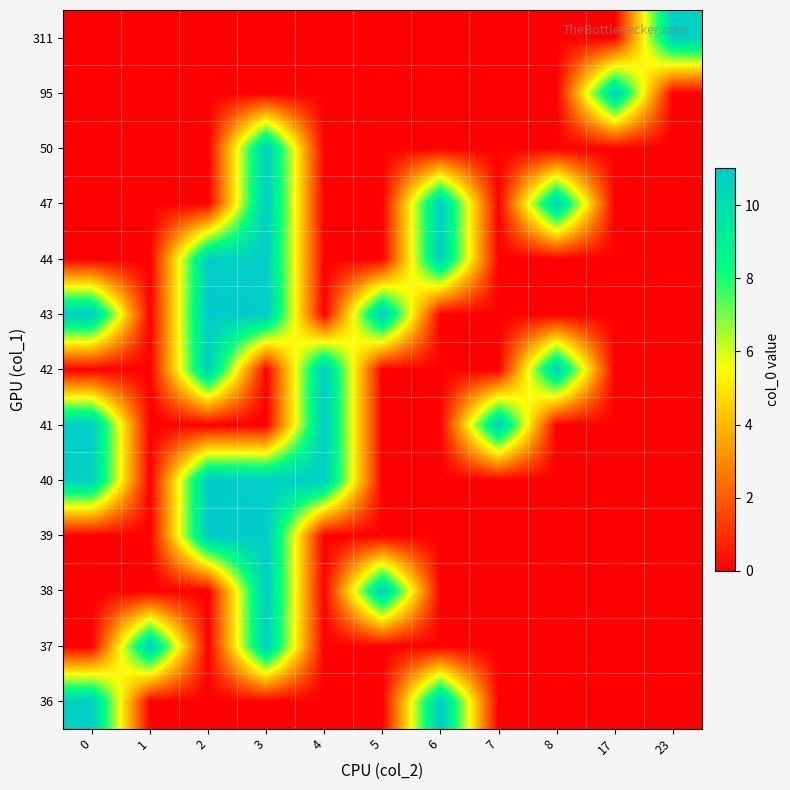

At which category is the sum across all series the highest?

3